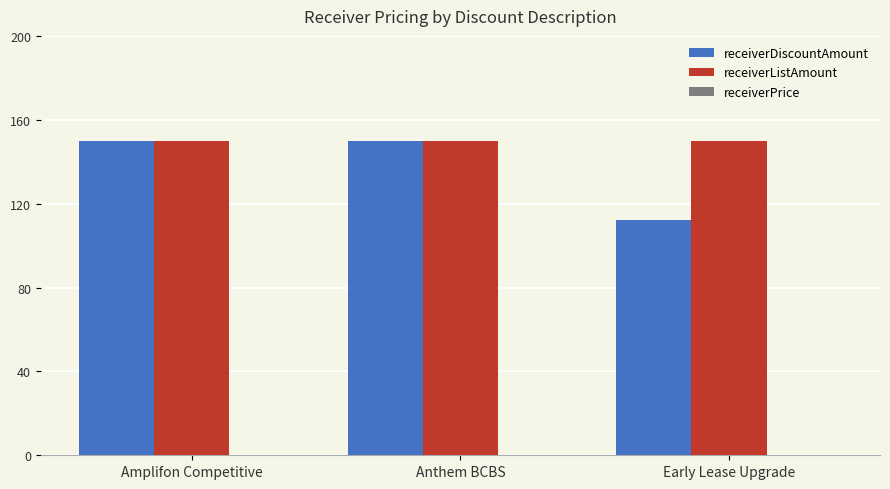

List the series in order of their overall mean, lowest first.

receiverDiscountAmount, receiverListAmount